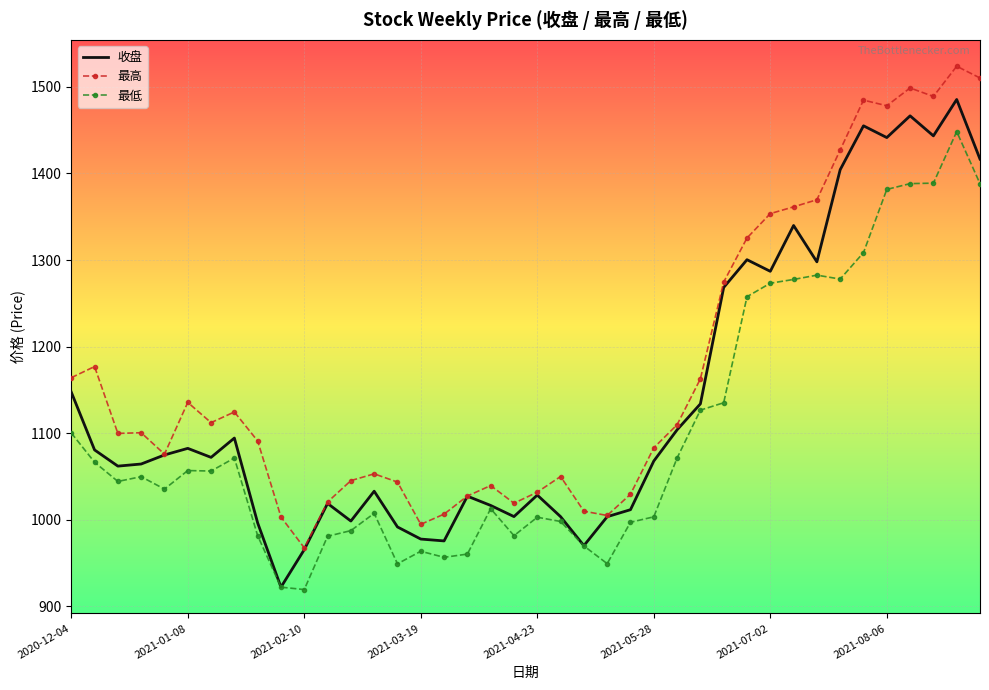

True or false: 最高 and 最低 intersect in this chart.

False